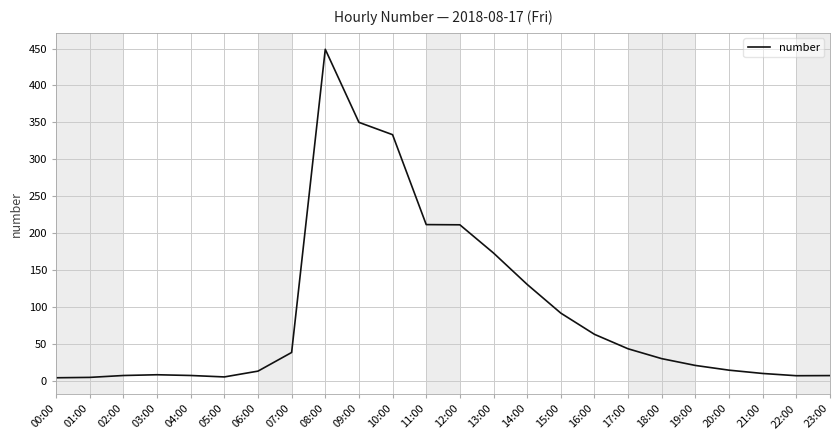

Which has a higher value, 19:00 or 16:00?

16:00